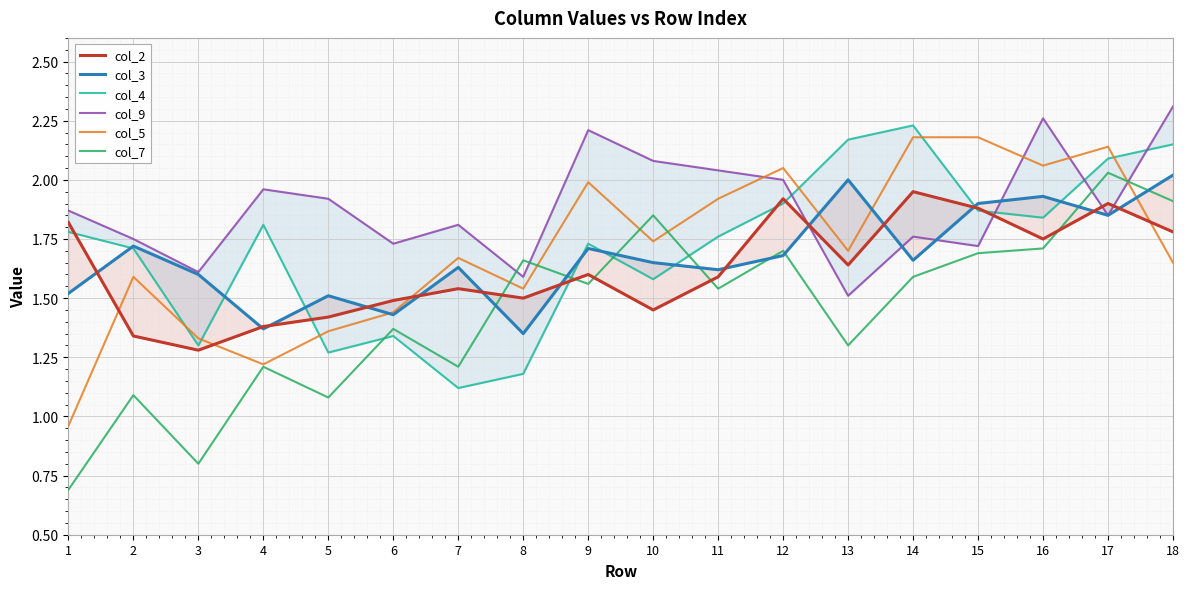

The col_5 series shows 3.4 at 16. True or false?

False